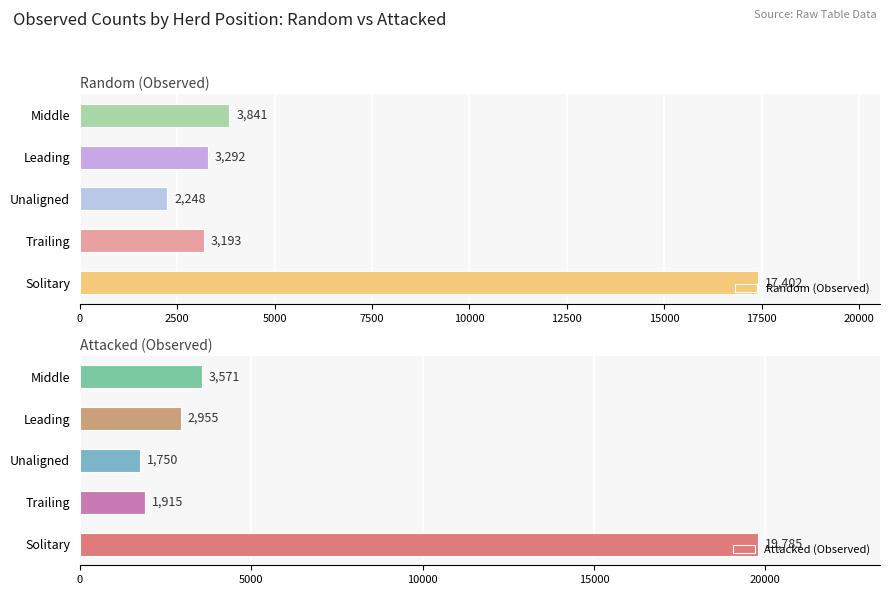

What is the difference between the maximum and minimum values in the Random (Observed) series?

15154